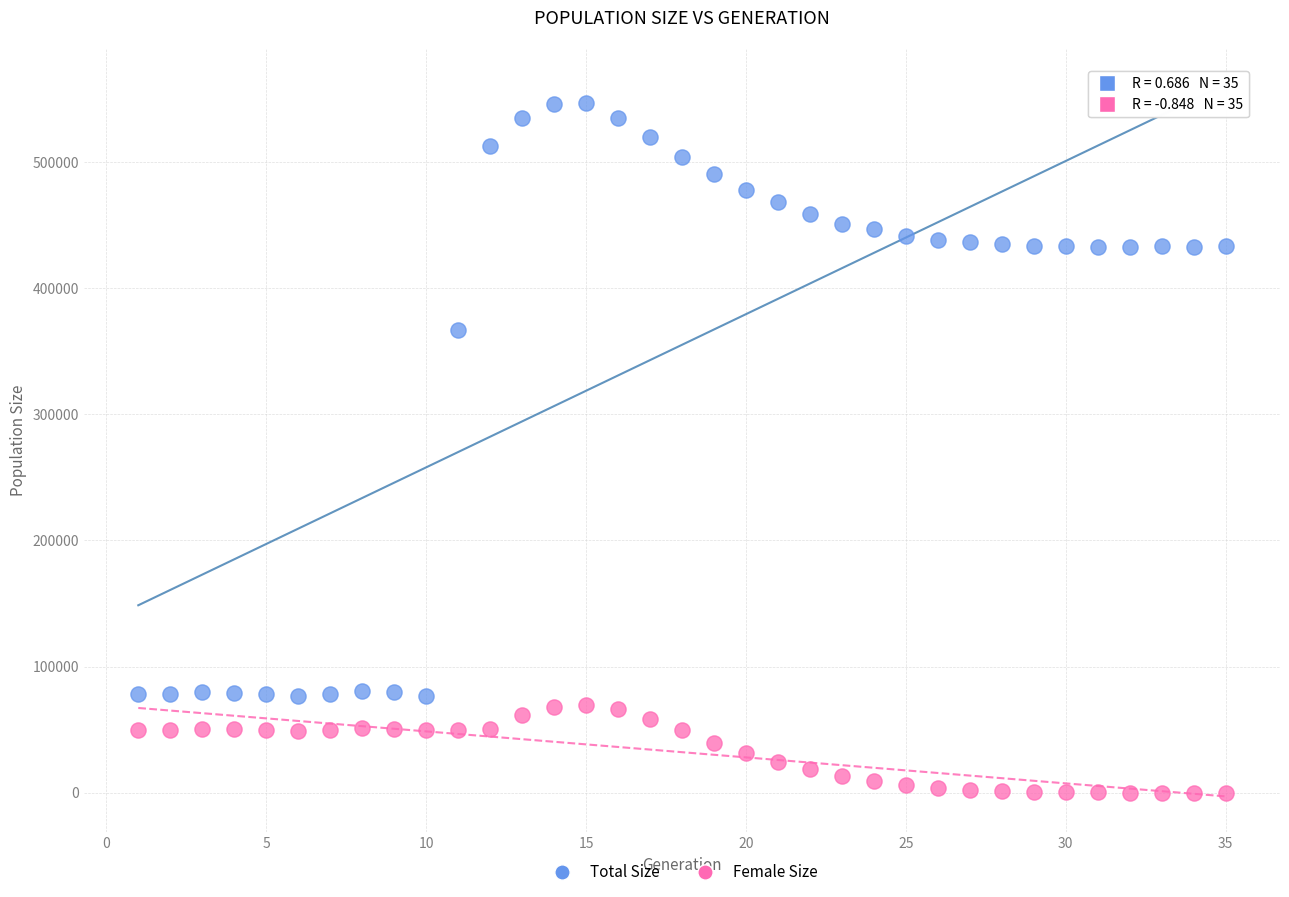

Which series reaches the minimum Y coordinate?

Female Size